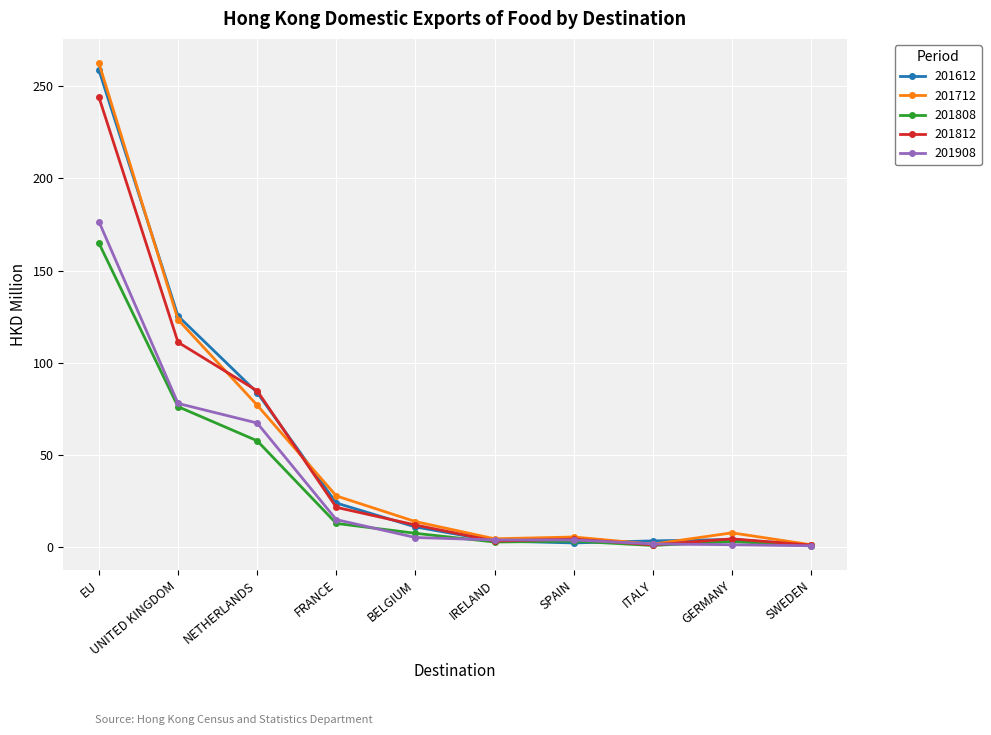

Is the value of 201712 at FRANCE greater than the value of 201808 at SWEDEN?

Yes